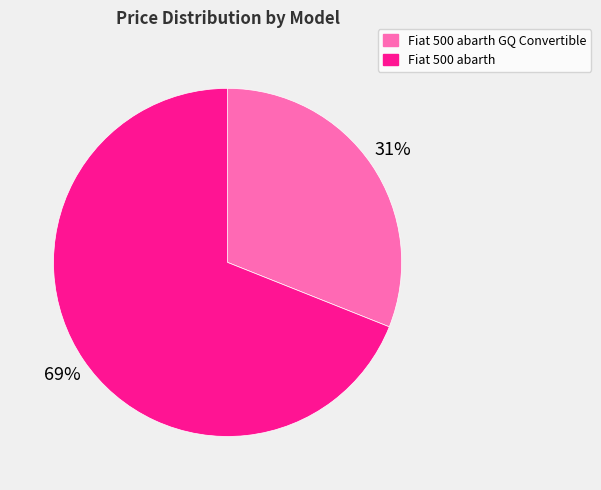

Rank the categories by value from highest to lowest.

Fiat 500 abarth, Fiat 500 abarth GQ Convertible